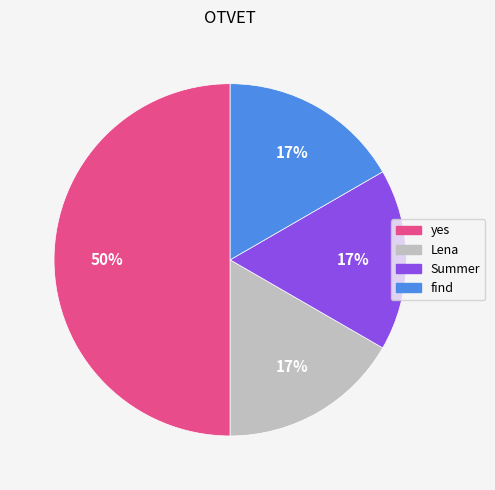

To the nearest percent, what portion does find represent?

17%